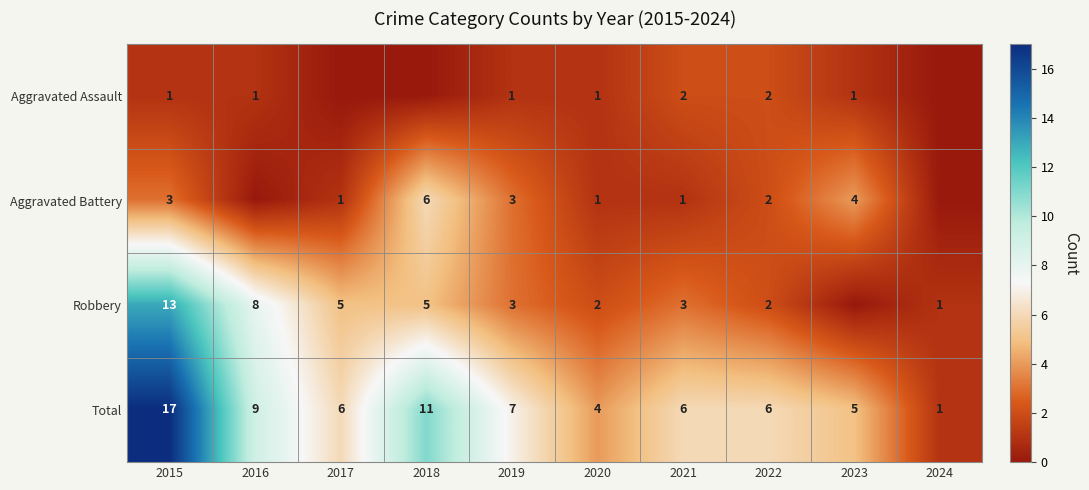

Is the value of Aggravated Assault at 2023 greater than the value of Robbery at 2020?

No